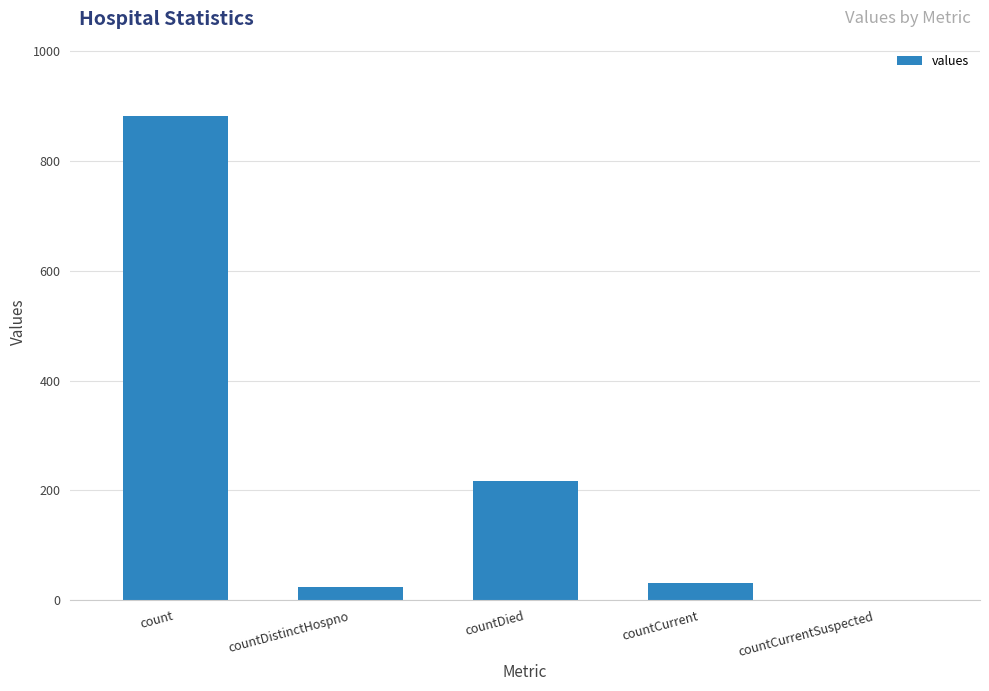

Reading right to left, what are all the values shown in this chart?

0	32	217	24	882